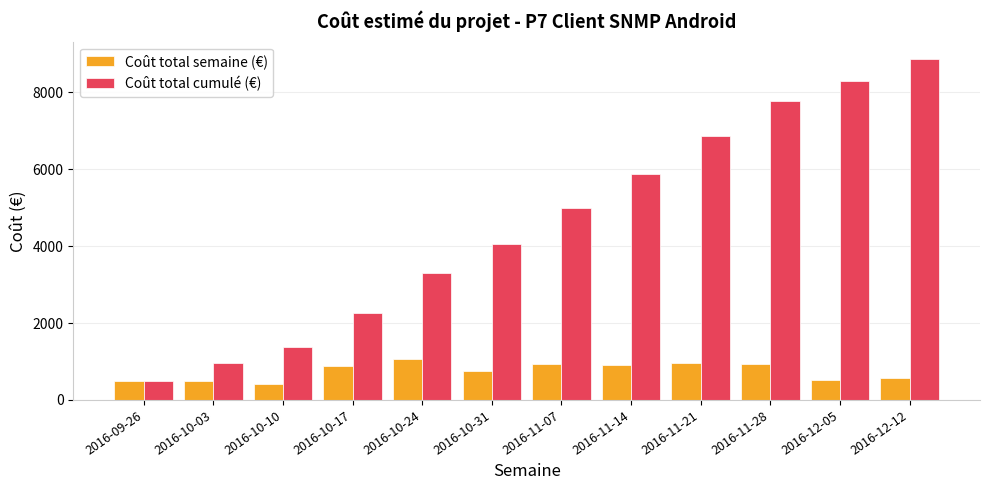

What are all the series names shown in the legend?

Coût total semaine (€), Coût total cumulé (€)